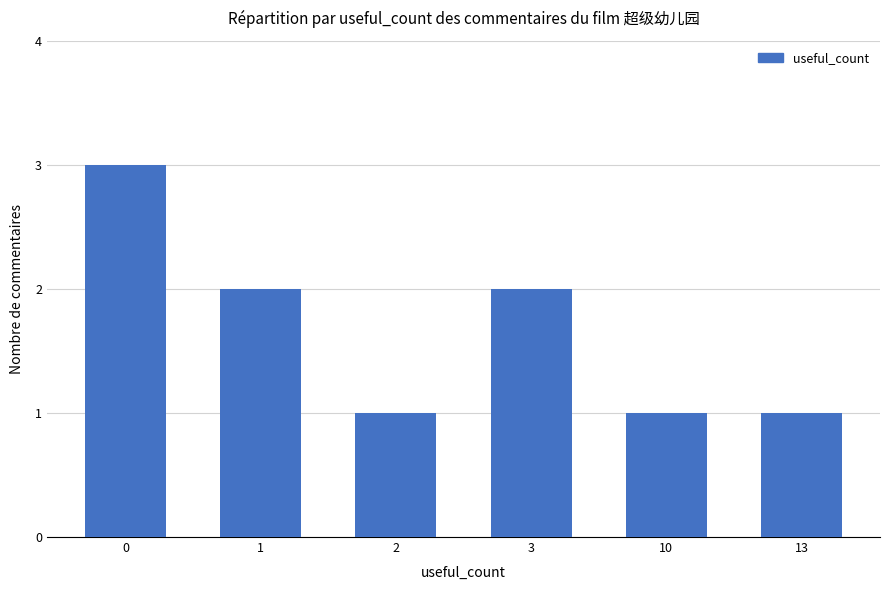

Reading right to left, extract all data points from this chart.

1	1	2	1	2	3